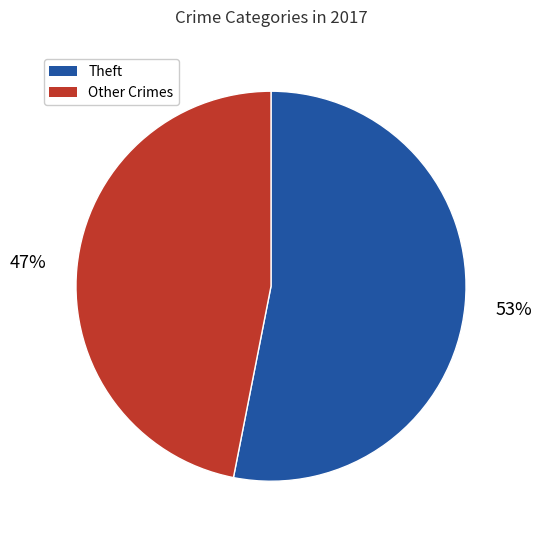

Approximately how many times larger is the value at Other Crimes compared to Theft?

0.9